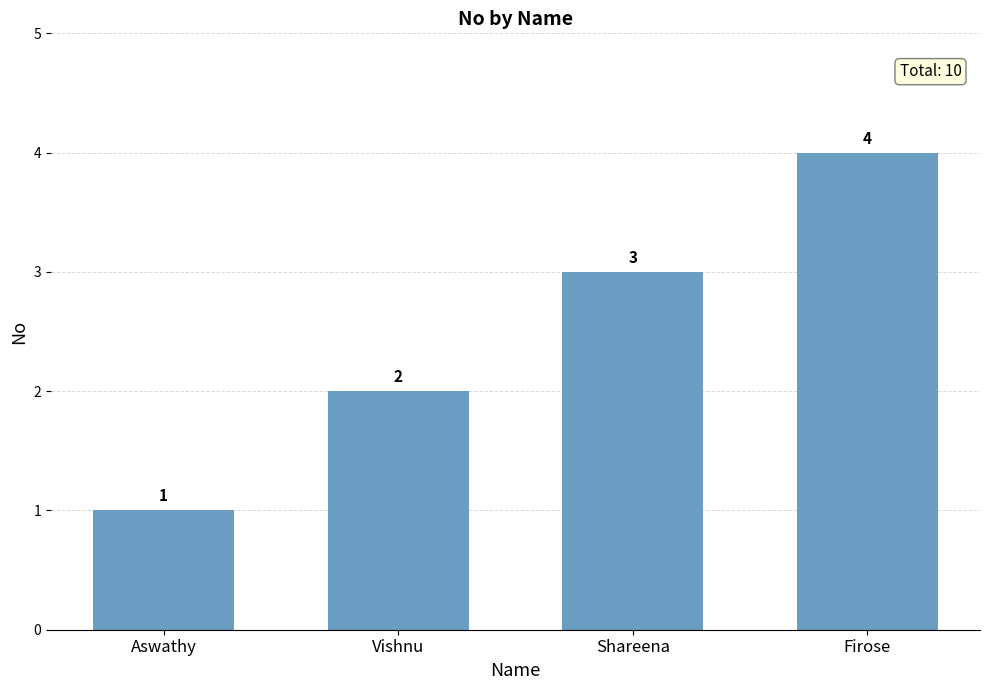

Where is the data nearest to the value 2?

Vishnu